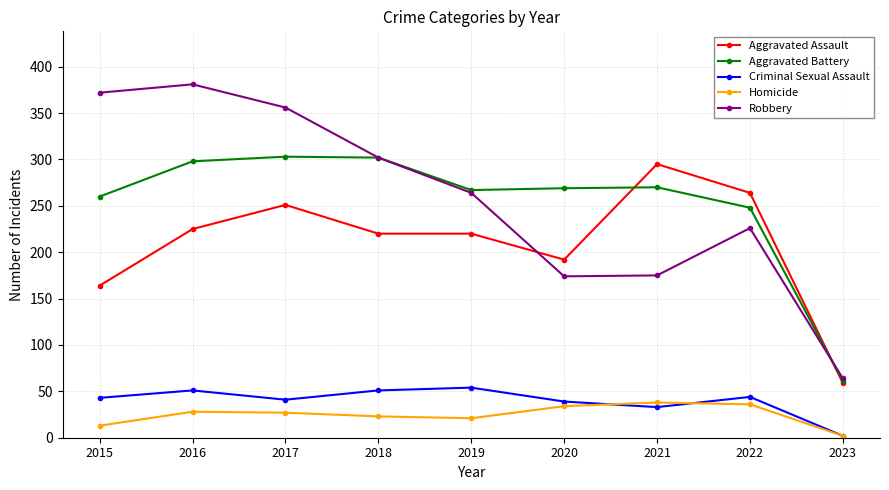

True or false: Criminal Sexual Assault and Aggravated Assault cross at least once.

False